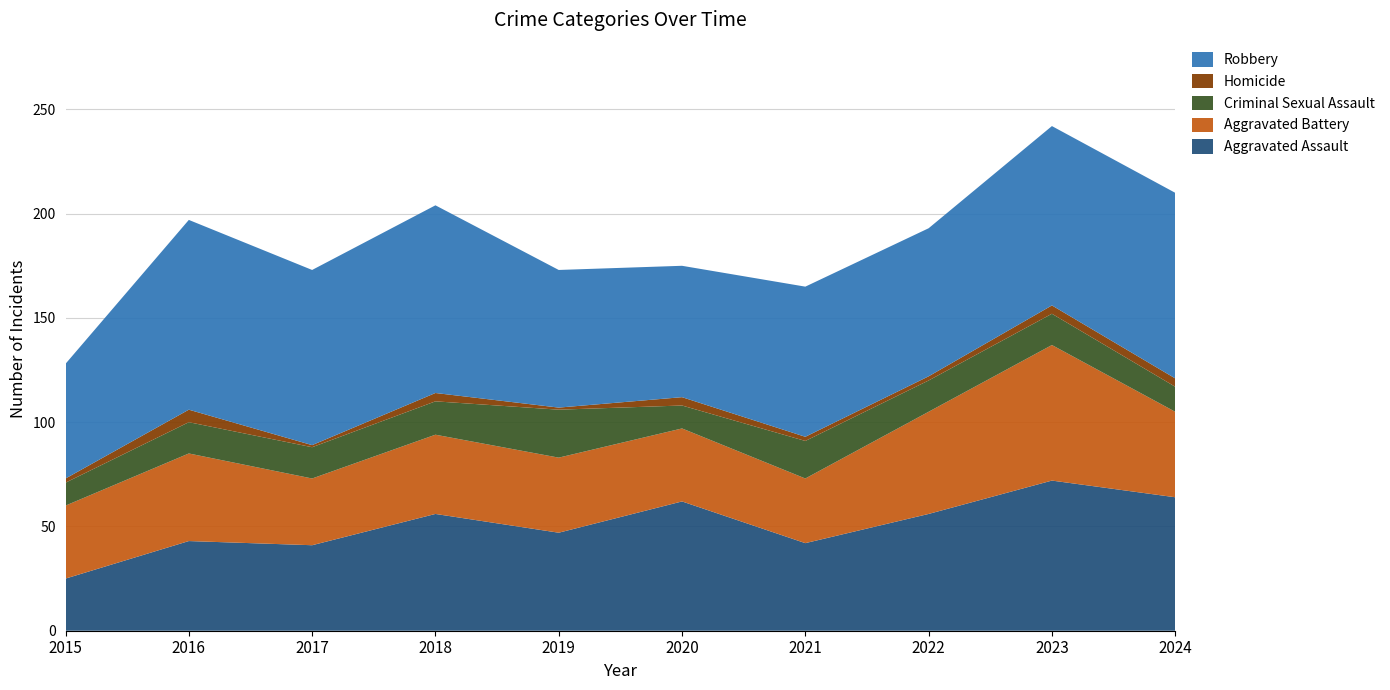

Reading right to left, what are all the values shown in this chart?

Aggravated Assault: 2024=64	2023=72	2022=56	2021=42	2020=62	2019=47	2018=56	2017=41	2016=43	2015=25
Aggravated Battery: 2024=41	2023=65	2022=49	2021=31	2020=35	2019=36	2018=38	2017=32	2016=42	2015=35
Criminal Sexual Assault: 2024=12	2023=15	2022=15	2021=18	2020=11	2019=23	2018=16	2017=15	2016=15	2015=11
Homicide: 2024=4	2023=4	2022=2	2021=2	2020=4	2019=1	2018=4	2017=1	2016=6	2015=2
Robbery: 2024=89	2023=86	2022=71	2021=72	2020=63	2019=66	2018=90	2017=84	2016=91	2015=55